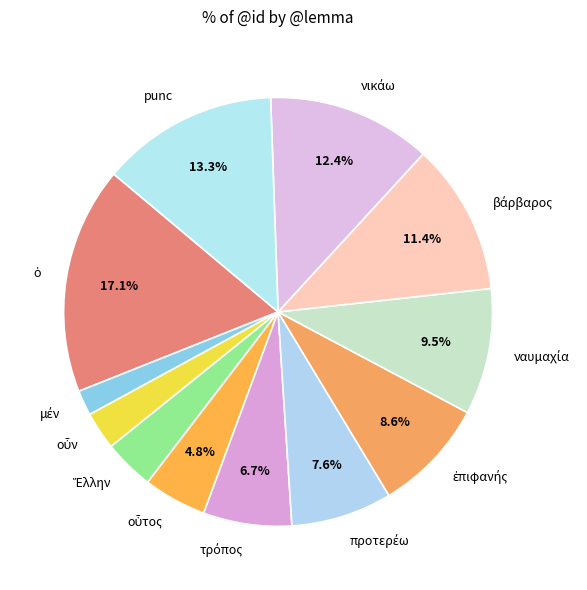

How many slices are in this pie chart?

12